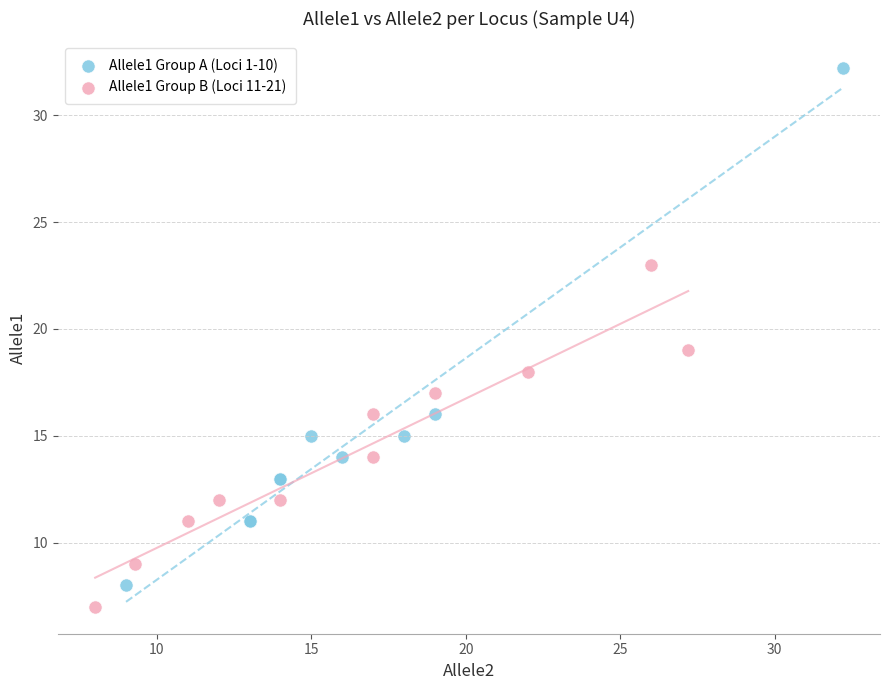

Which series has the largest Y range (max minus min)?

Allele1 Group A (Loci 1-10)